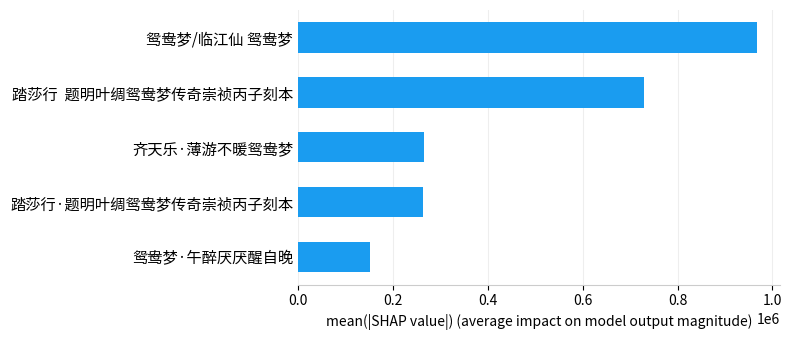

Approximately how many times larger is the value at 鸳鸯梦/临江仙 鸳鸯梦 compared to 踏莎行  题明叶绸鸳鸯梦传奇崇祯丙子刻本?

1.3